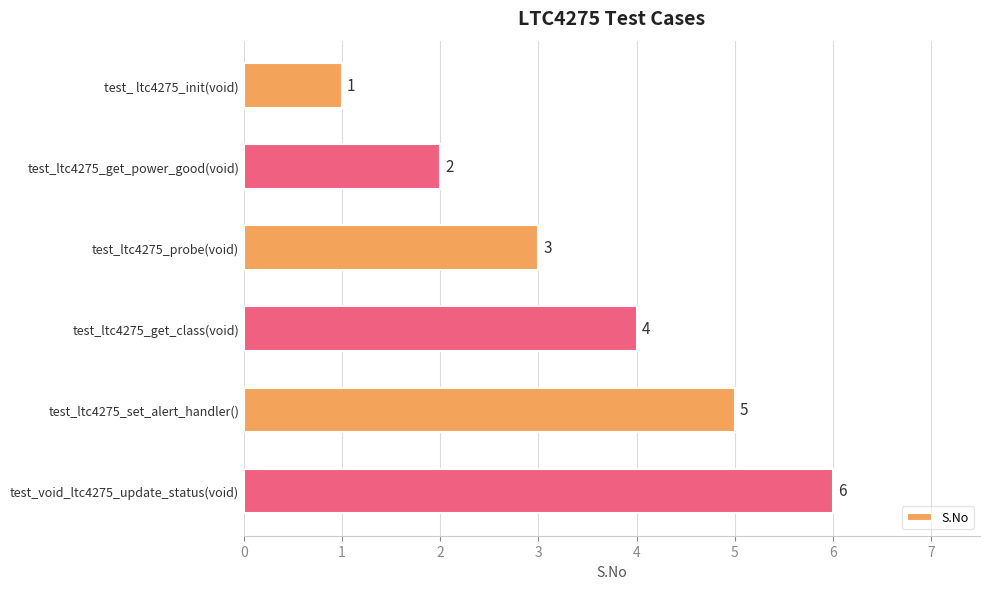

List the labels in order of value, smallest first.

test_ ltc4275_init(void), test_ltc4275_get_power_good(void), test_ltc4275_probe(void), test_ltc4275_get_class(void), test_ltc4275_set_alert_handler(), test_void_ltc4275_update_status(void)